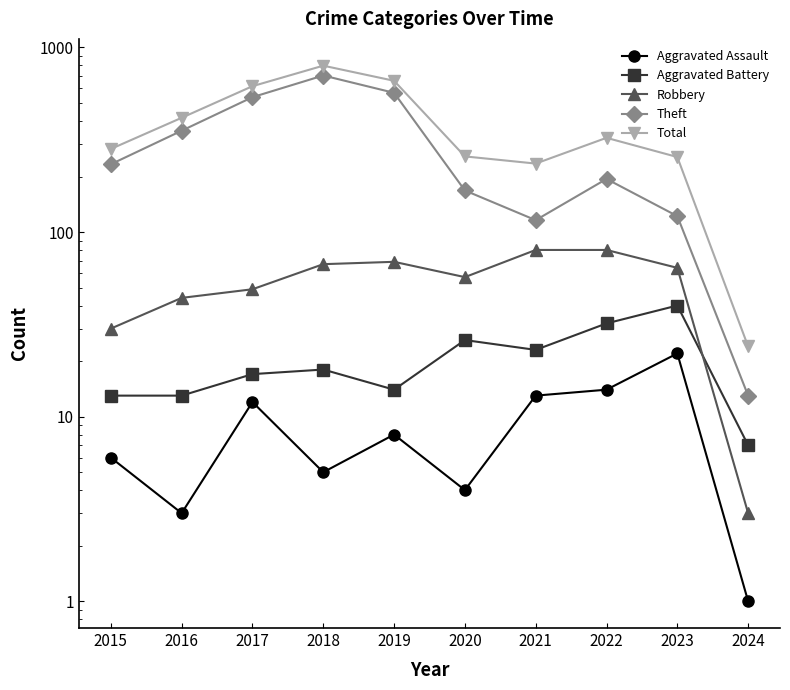

Reading left to right, list all the values displayed in this chart.

Aggravated Assault: 6	3	12	5	8	4	13	14	22	1
Aggravated Battery: 13	13	17	18	14	26	23	32	40	7
Robbery: 30	44	49	67	69	57	80	80	64	3
Theft: 233	354	538	705	568	168	116	194	122	13
Total: 282	416	617	797	660	257	235	324	255	24